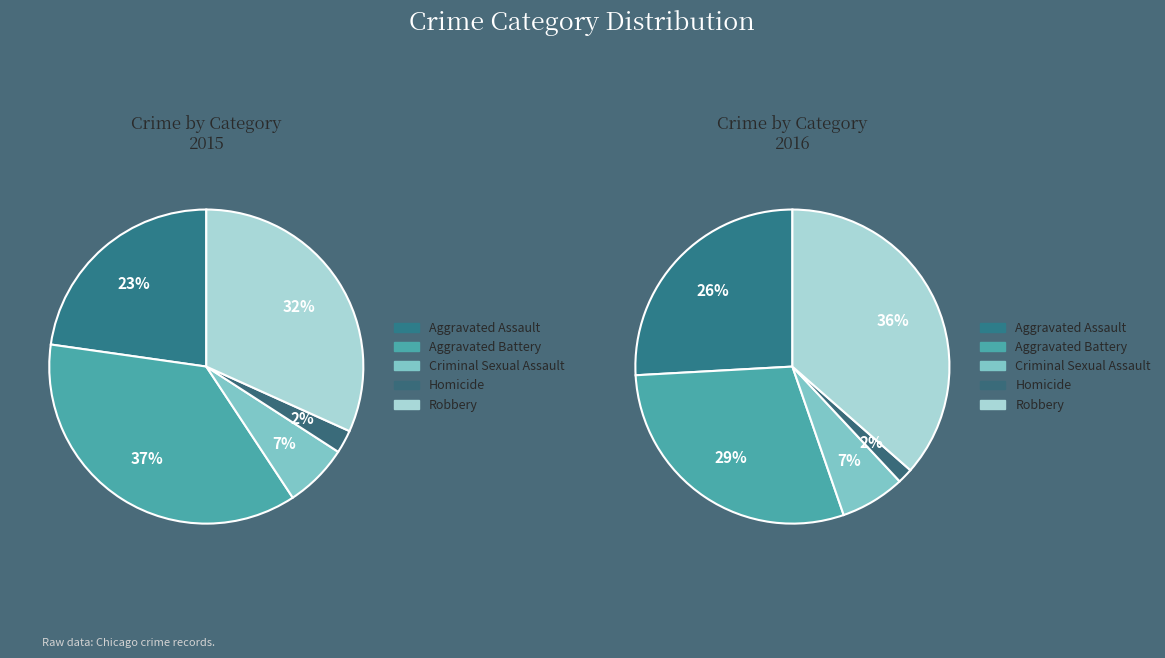

What percentage is the Robbery slice, to the nearest percent?

32%